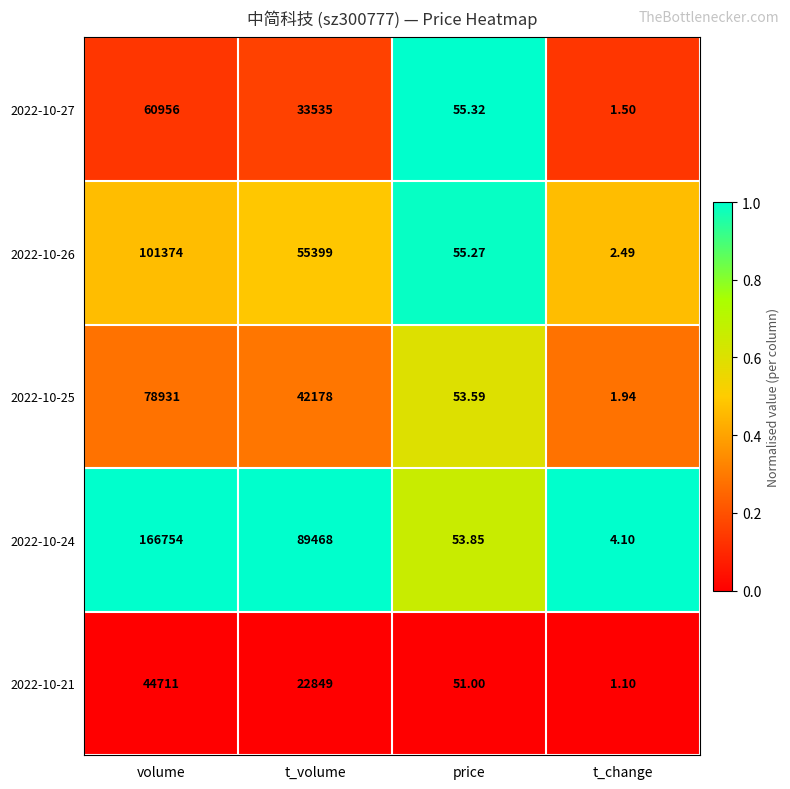

Count the number of categories in the chart.

4